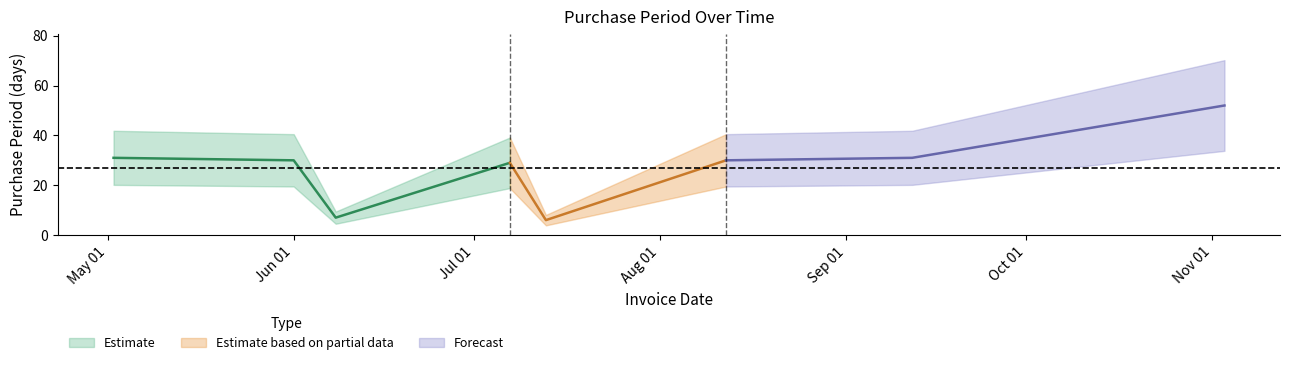

Reading left to right, list all the values displayed in this chart.

31	30	7	29	6	30	31	52